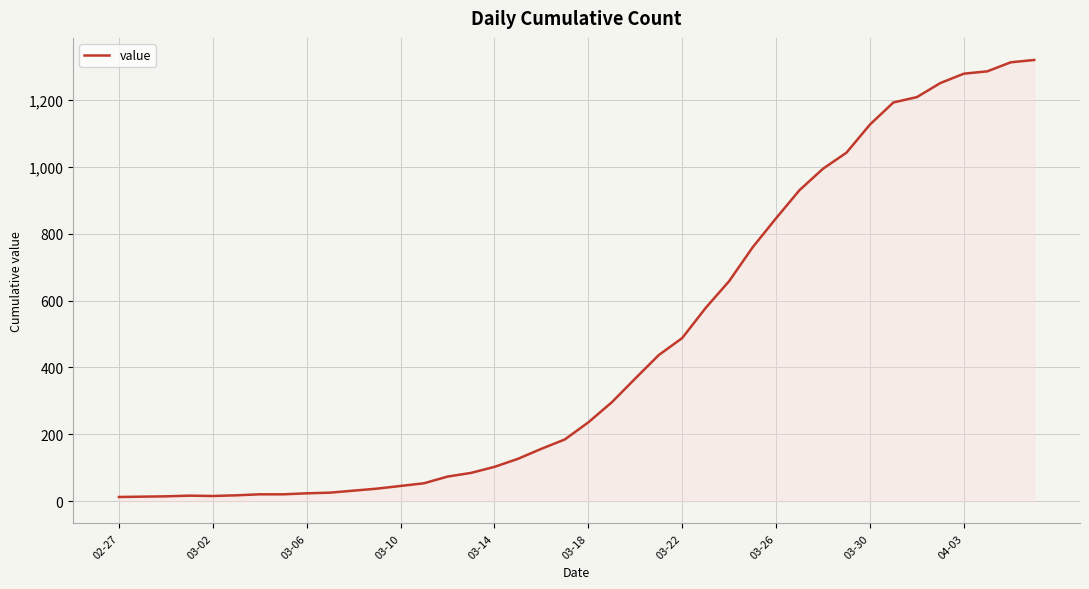

Is this an area chart (filled region under the line)?

Yes